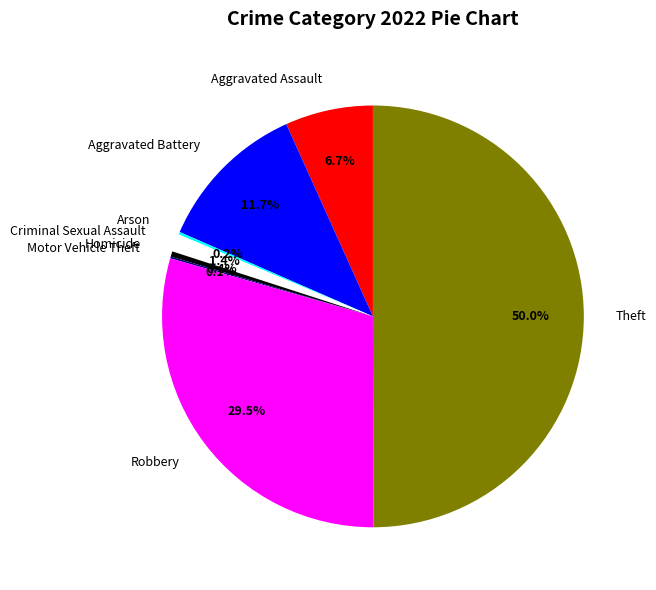

Does Aggravated Assault account for over 50% of the chart?

No